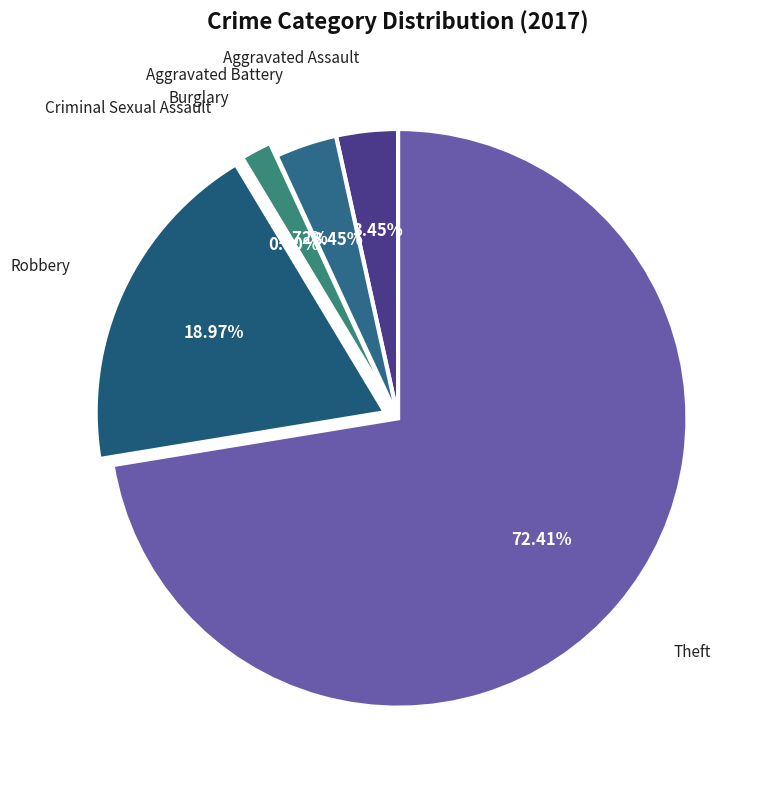

To the nearest percent, what is the average slice percentage?

17%